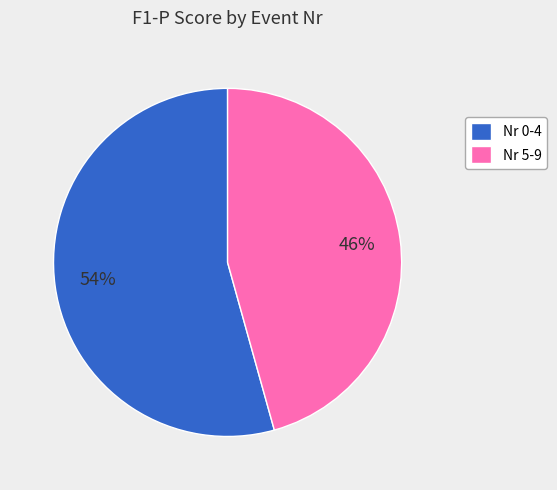

To the nearest percent, what percentage of the pie is Nr 0-4?

54%